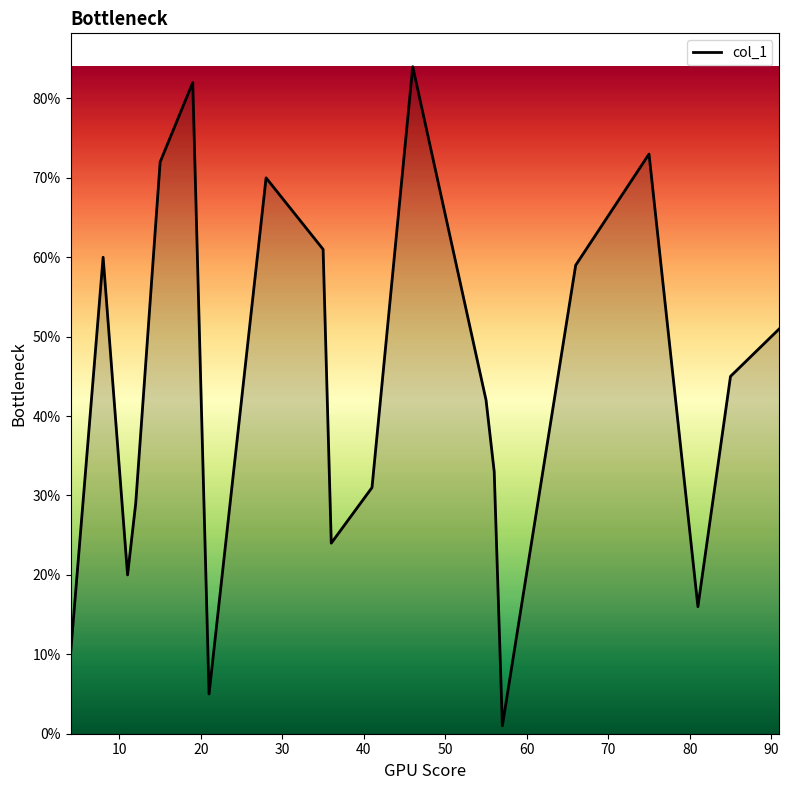

What is the maximum value shown in the chart?

84